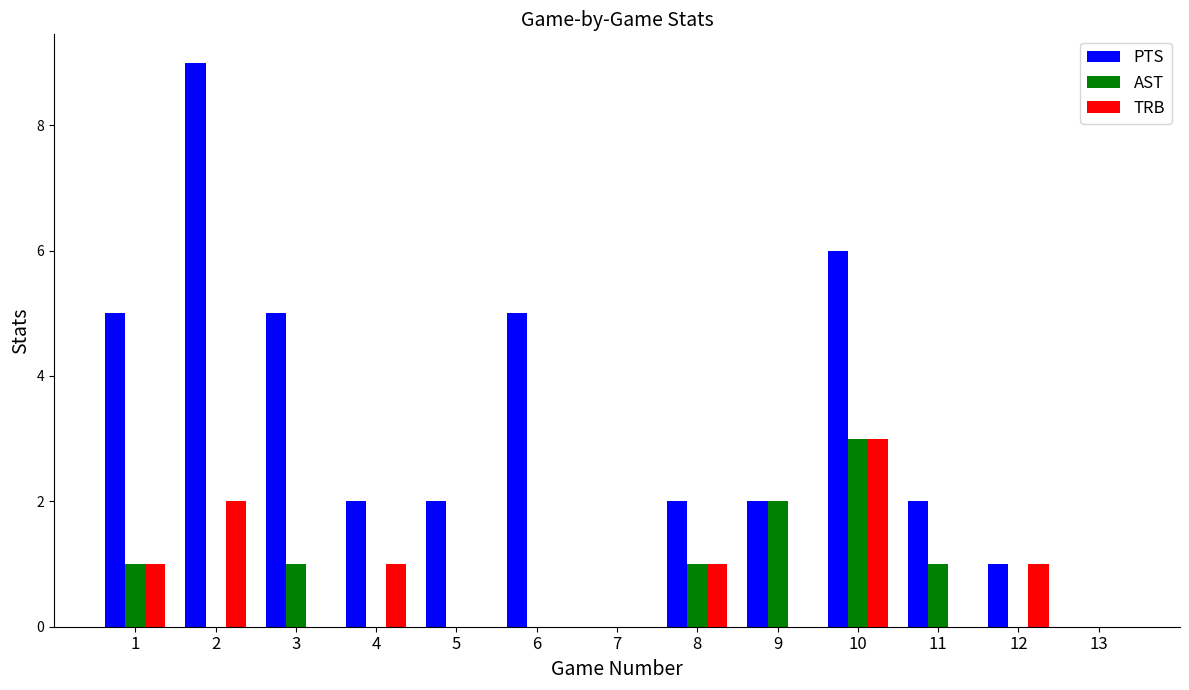

How many TRB values are between 0 and 1?

11